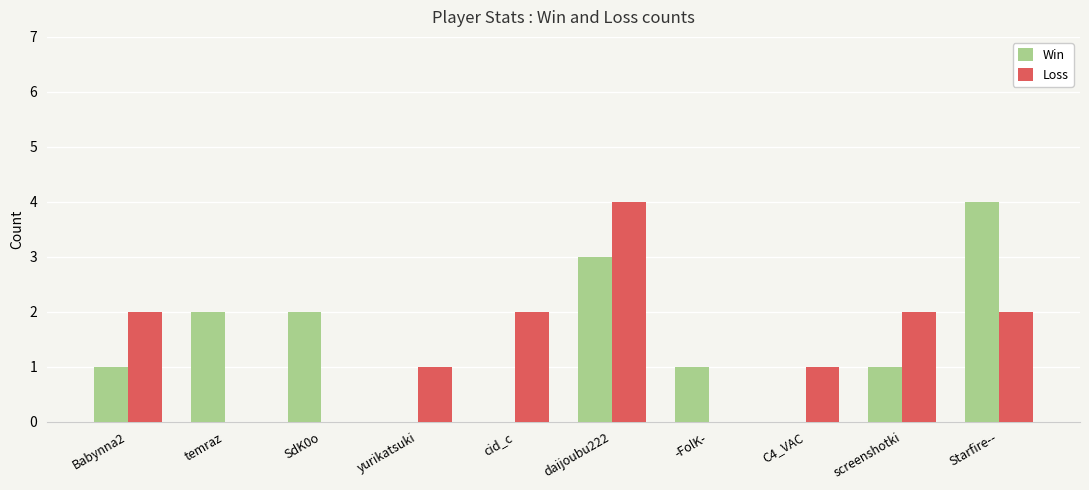

What are all the series names shown in the legend?

Win, Loss